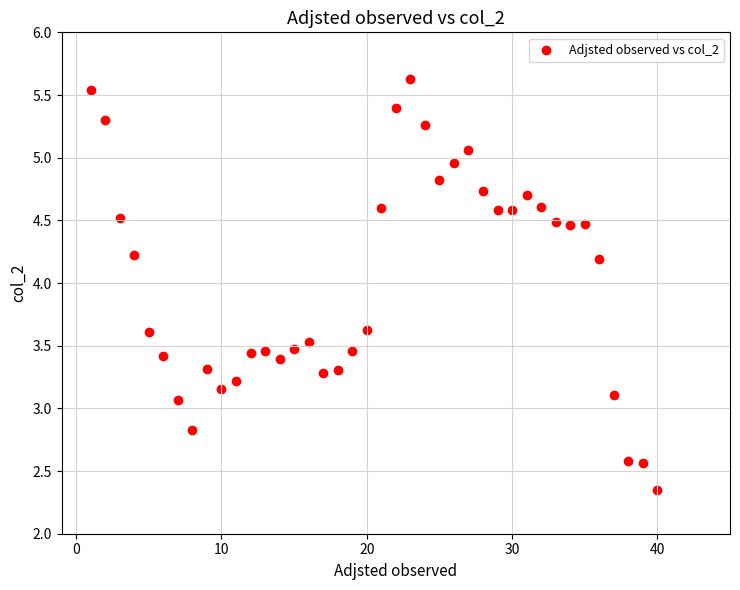

What is the range of Y values (max minus min)?

3.3